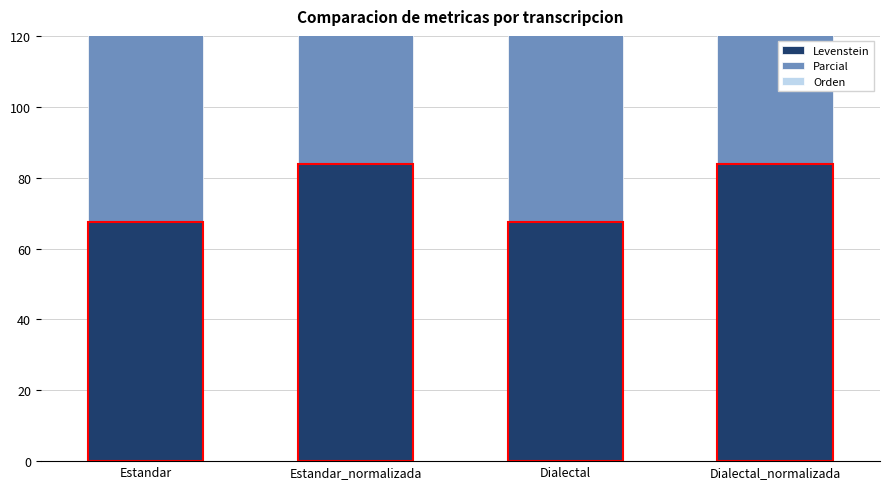

Reading left to right, list all the values displayed in this chart.

Levenstein: Estandar=67.6	Estandar_normalizada=83.9	Dialectal=67.6	Dialectal_normalizada=83.9
Parcial: Estandar=75.0	Estandar_normalizada=88.9	Dialectal=75.0	Dialectal_normalizada=88.9
Orden: Estandar=94.5	Estandar_normalizada=94.5	Dialectal=94.5	Dialectal_normalizada=94.5